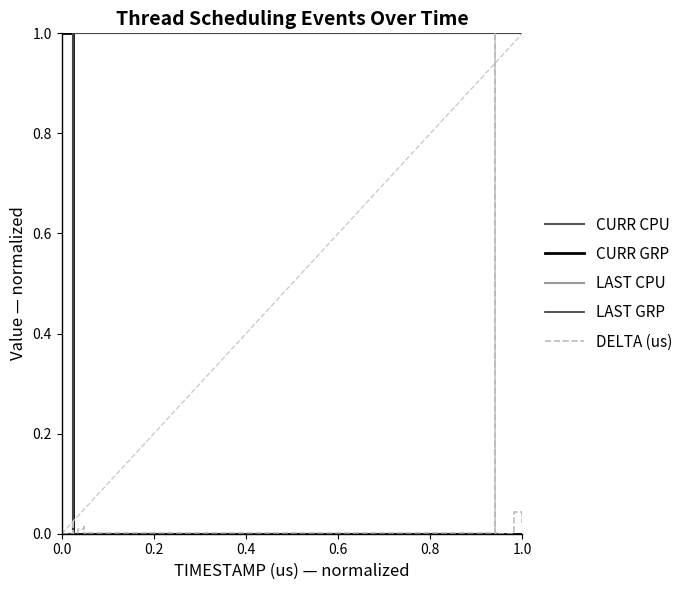

Count the LAST CPU values in the range 1 to 2.

19